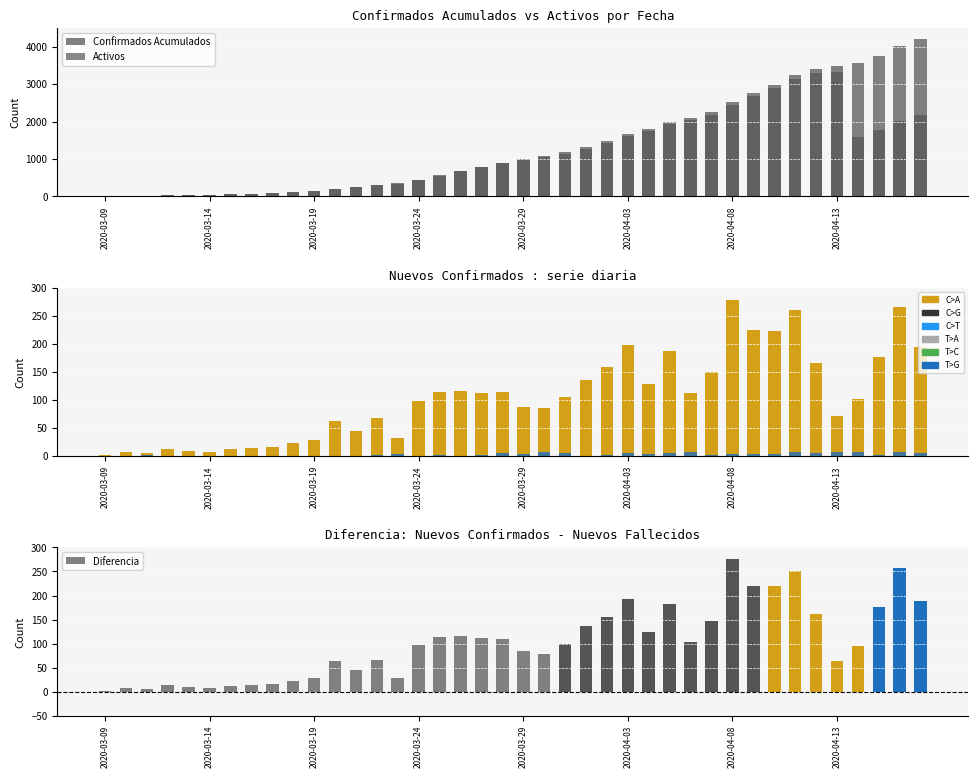

Between 34 and 37, which is larger?

37